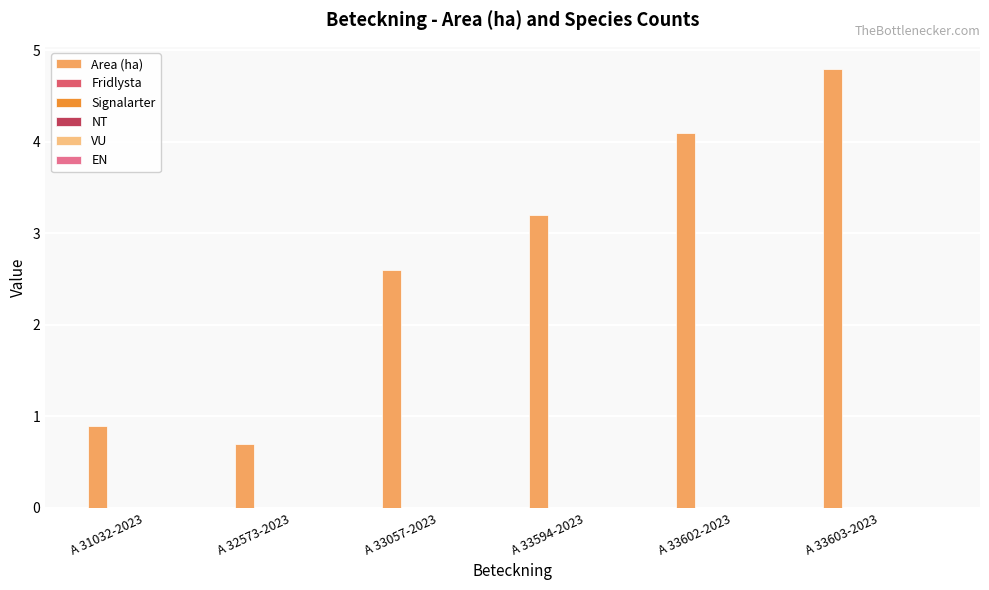

What is the greatest value displayed?

4.8